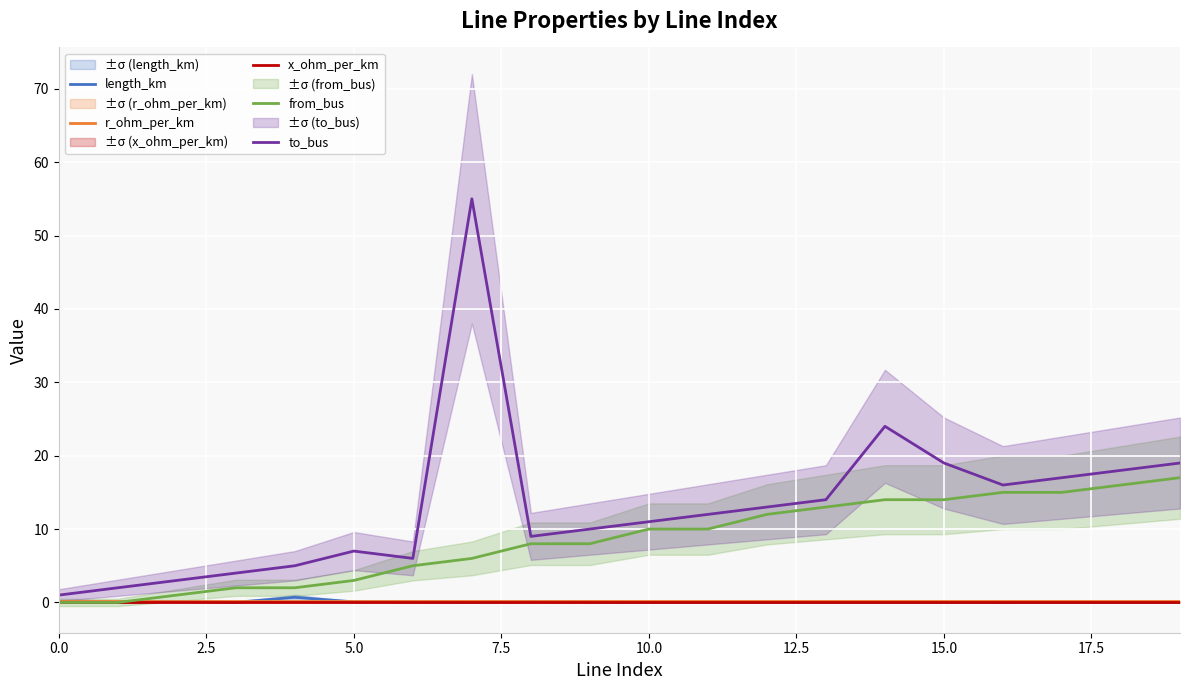

Is this an area chart (filled region under the line)?

No